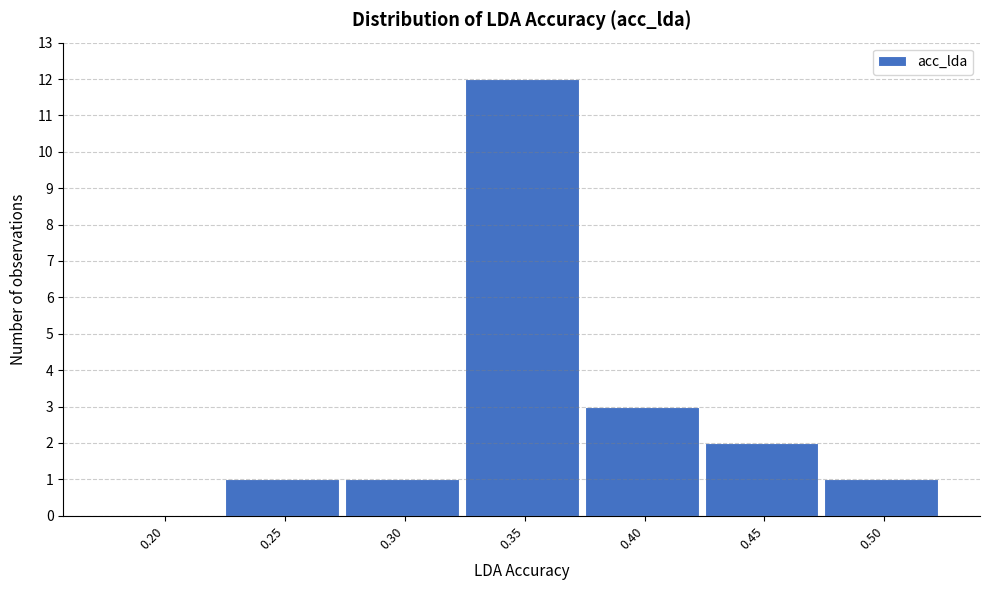

Reading right to left, what are all the values shown in this chart?

0.50=1	0.45=2	0.40=3	0.35=12	0.30=1	0.25=1	0.20=0